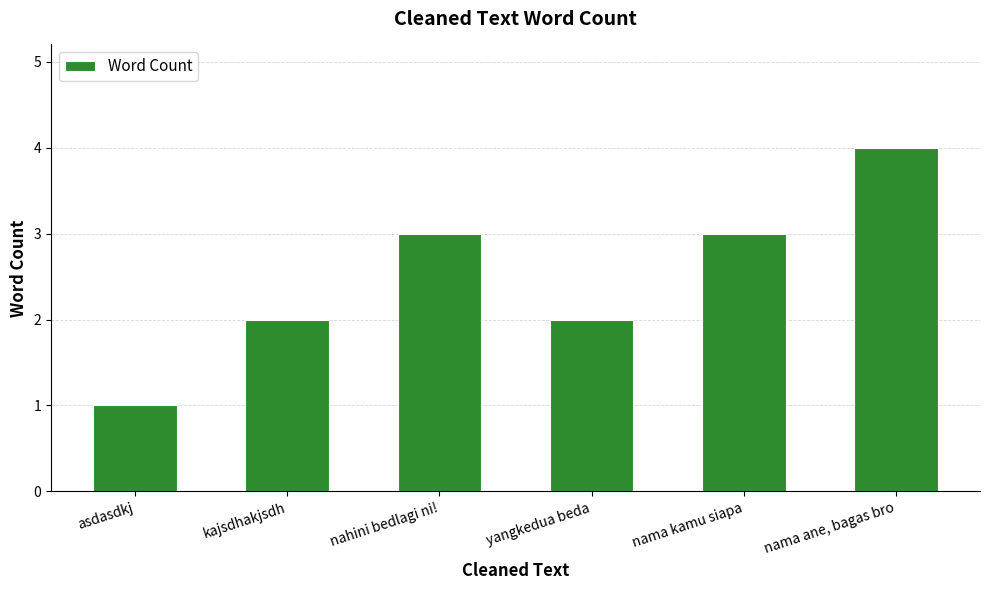

What is the ratio of the value at nahini bedlagi ni! to the value at yangkedua beda?

1.5